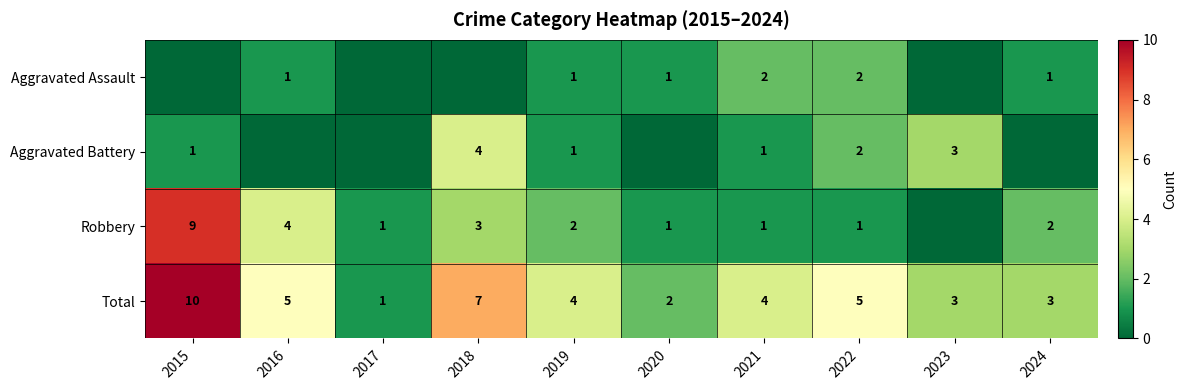

Which category has the lowest value across all series?

2015